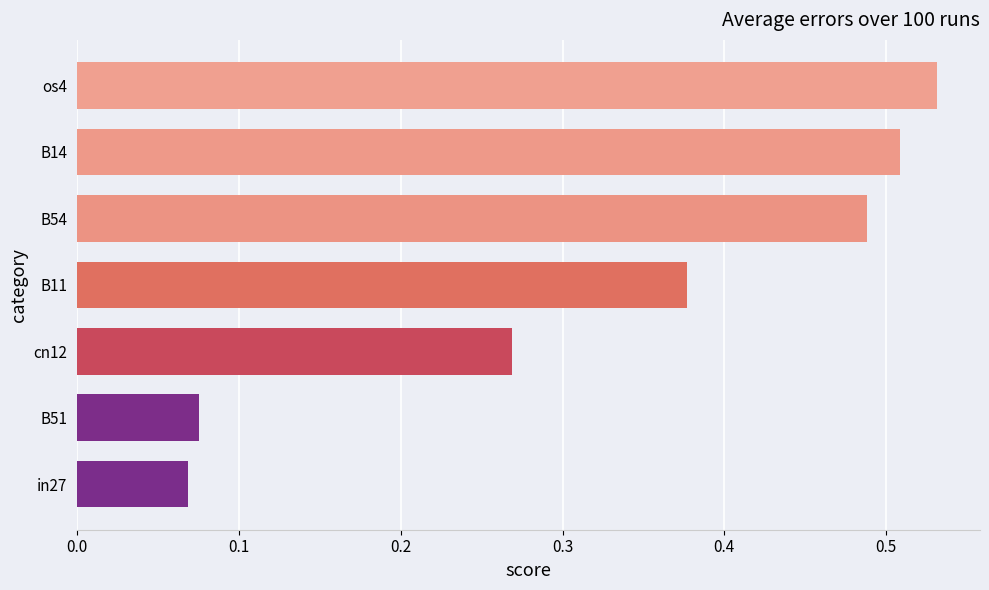

Which label corresponds to the largest value in the chart?

os4